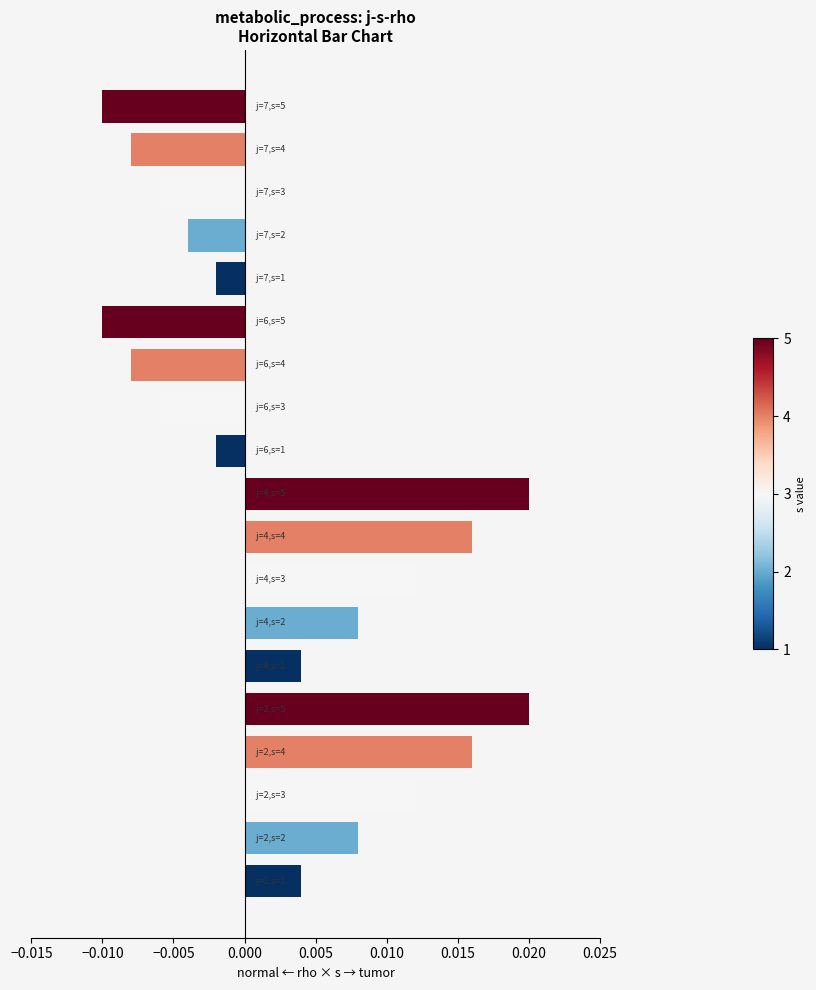

How many bars are there in total?

19